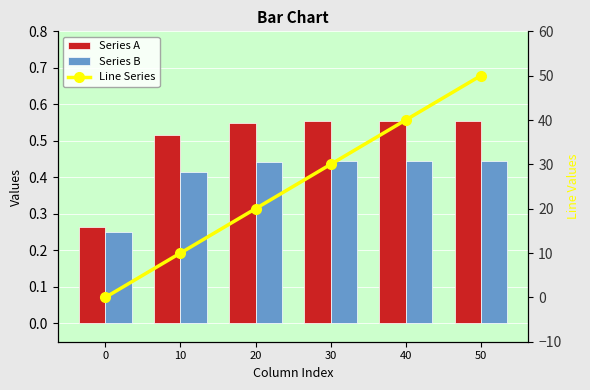

What are all the series names shown in the legend?

Series A, Series B, Line Series